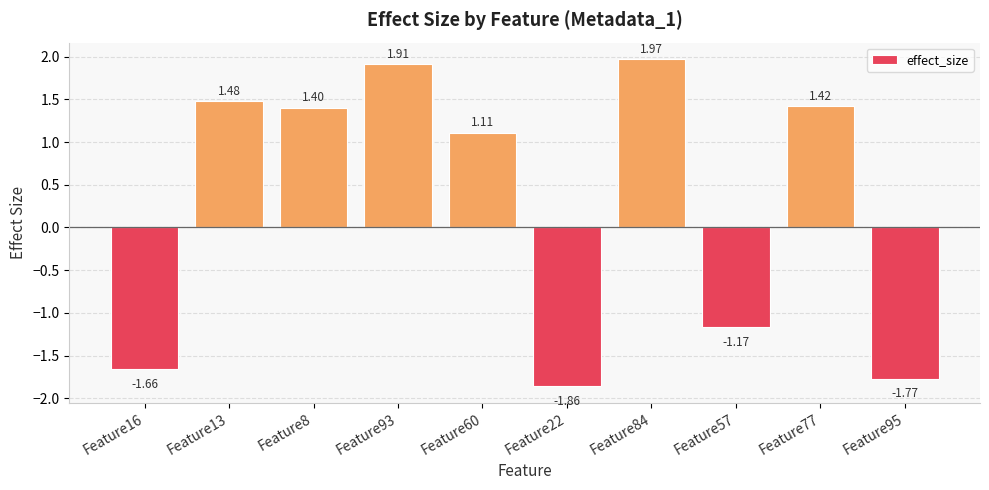

How many values are below 1?

4